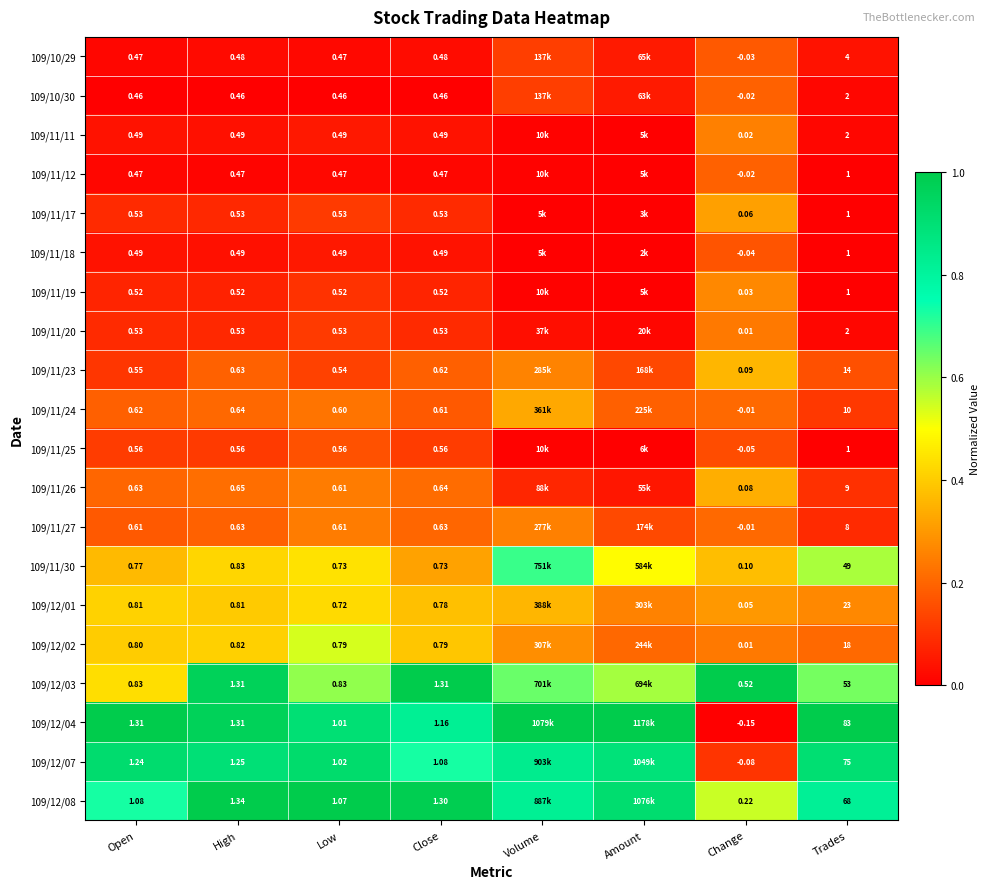

Is the value of 109/12/08 at Close greater than the value of 109/11/27 at Low?

Yes